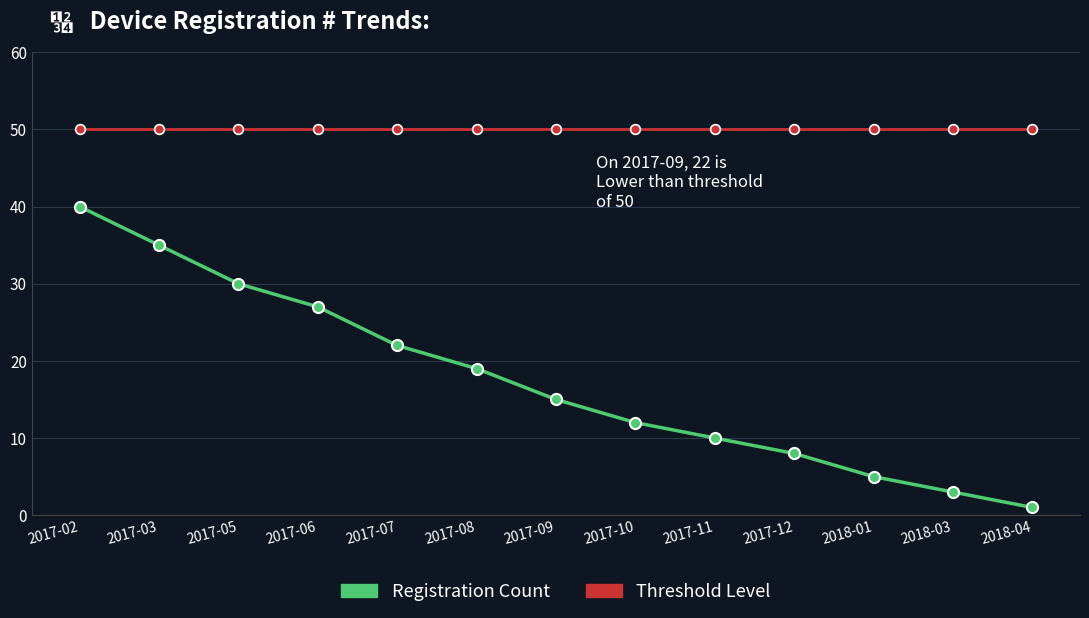

True or false: Threshold Level has a value of 50 at 2018-01.

True